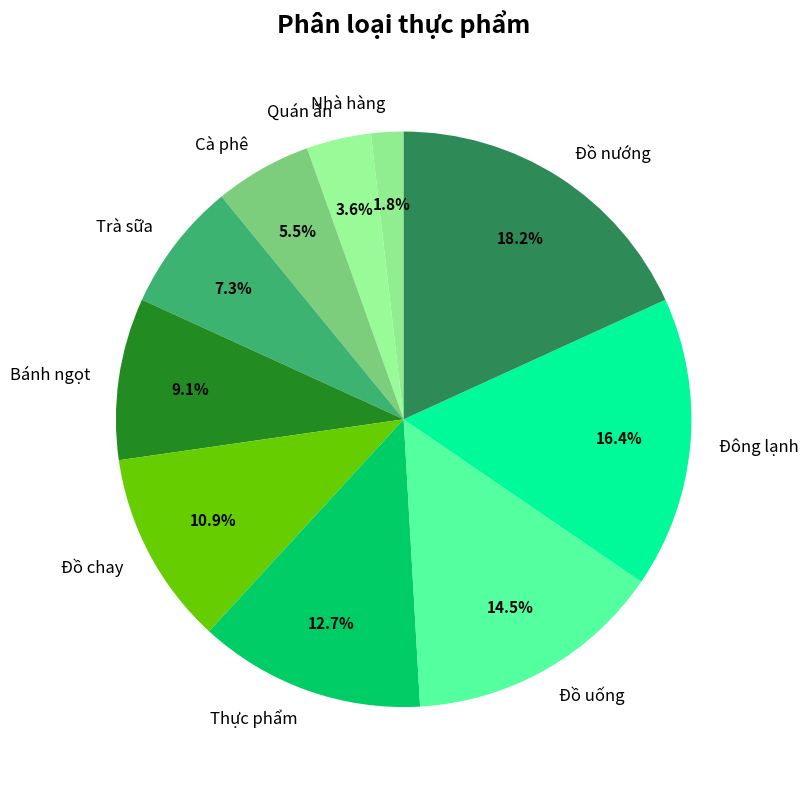

To the nearest percent, what is the average slice percentage?

10%